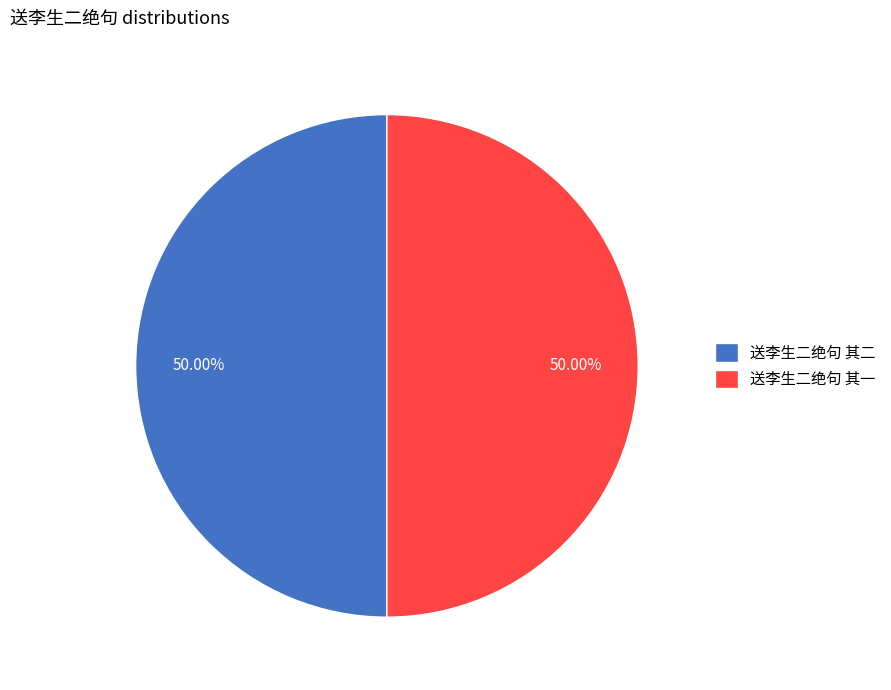

How many segments does this pie chart have?

2